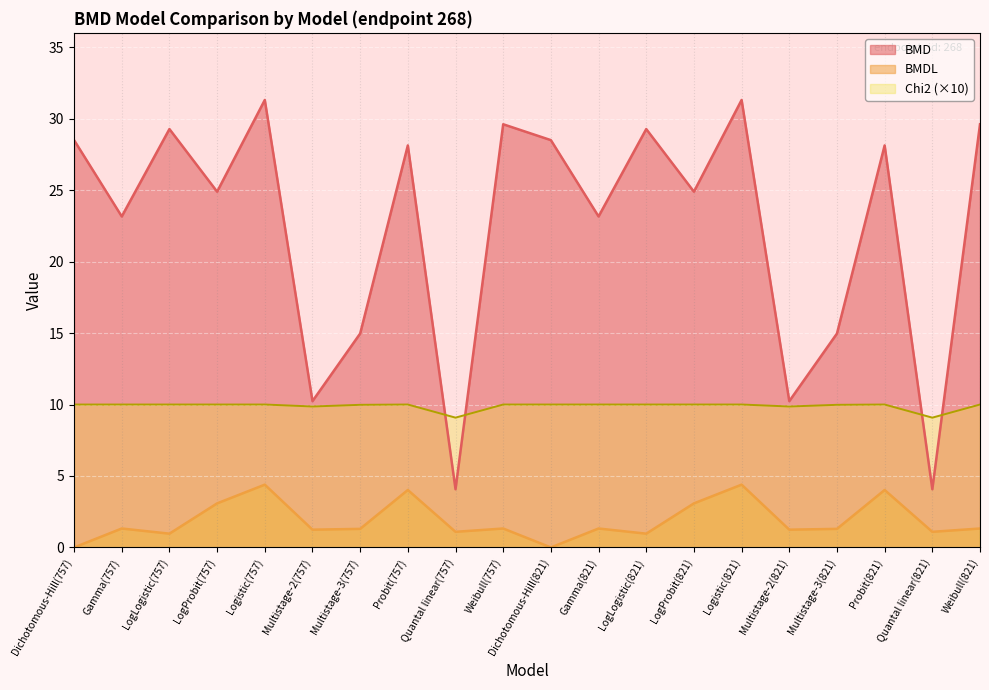

Reading left to right, list all the values displayed in this chart.

BMD: Dichotomous-Hill(757)=28.5	Gamma(757)=23.2	LogLogistic(757)=29.3	LogProbit(757)=24.9	Logistic(757)=31.3	Multistage-2(757)=10.2	Multistage-3(757)=15.0	Probit(757)=28.1	Quantal linear(757)=4.1	Weibull(757)=29.6	Dichotomous-Hill(821)=28.5	Gamma(821)=23.2	LogLogistic(821)=29.3	LogProbit(821)=24.9	Logistic(821)=31.3	Multistage-2(821)=10.2	Multistage-3(821)=15.0	Probit(821)=28.1	Quantal linear(821)=4.1	Weibull(821)=29.6
BMDL: Dichotomous-Hill(757)=0.0	Gamma(757)=1.3	LogLogistic(757)=1.0	LogProbit(757)=3.1	Logistic(757)=4.4	Multistage-2(757)=1.2	Multistage-3(757)=1.3	Probit(757)=4.0	Quantal linear(757)=1.1	Weibull(757)=1.3	Dichotomous-Hill(821)=0.0	Gamma(821)=1.3	LogLogistic(821)=1.0	LogProbit(821)=3.1	Logistic(821)=4.4	Multistage-2(821)=1.2	Multistage-3(821)=1.3	Probit(821)=4.0	Quantal linear(821)=1.1	Weibull(821)=1.3
Chi2: Dichotomous-Hill(757)=10.0	Gamma(757)=10.0	LogLogistic(757)=10.0	LogProbit(757)=10.0	Logistic(757)=10.0	Multistage-2(757)=9.9	Multistage-3(757)=10.0	Probit(757)=10.0	Quantal linear(757)=9.1	Weibull(757)=10.0	Dichotomous-Hill(821)=10.0	Gamma(821)=10.0	LogLogistic(821)=10.0	LogProbit(821)=10.0	Logistic(821)=10.0	Multistage-2(821)=9.9	Multistage-3(821)=10.0	Probit(821)=10.0	Quantal linear(821)=9.1	Weibull(821)=10.0